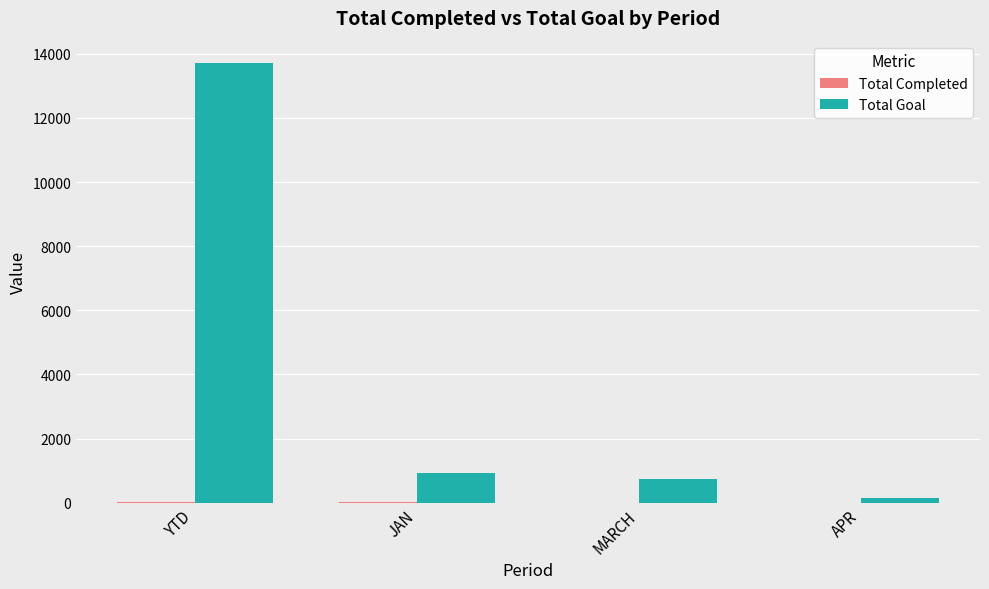

Which series has the largest total across all categories?

Total Goal